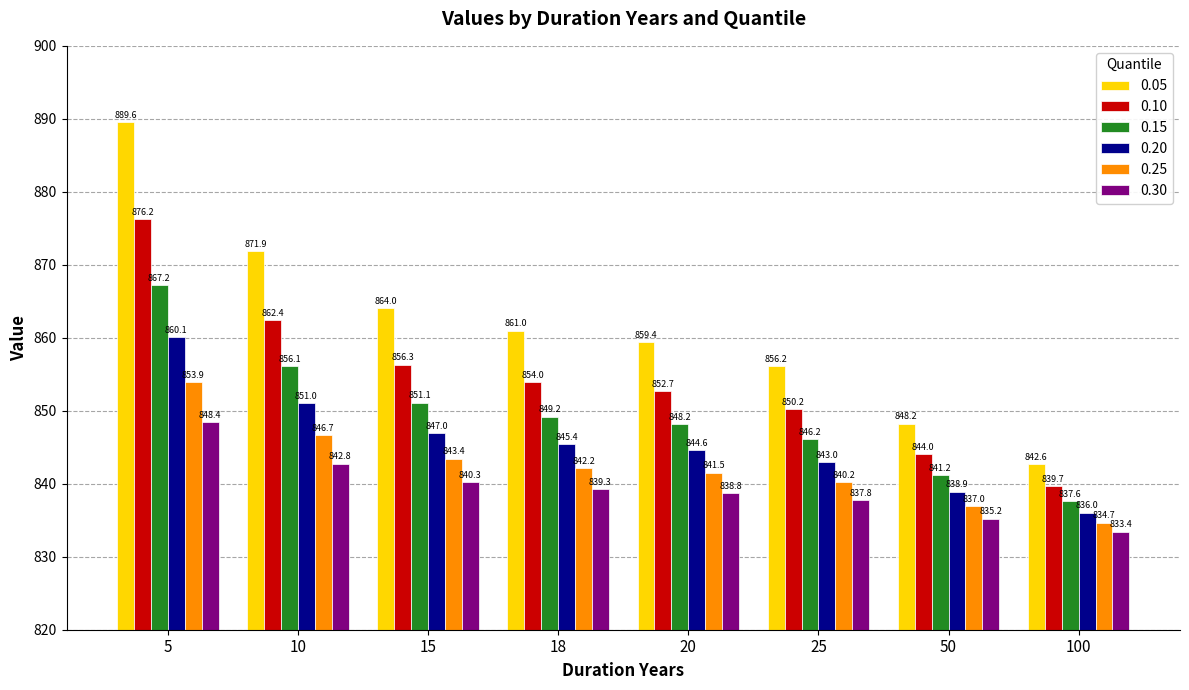

Reading left to right, transcribe all the data shown in this chart.

0.05: 889.6	871.9	864.0	861.0	859.4	856.2	848.2	842.6
0.10: 876.2	862.4	856.3	854.0	852.7	850.2	844.0	839.7
0.15: 867.2	856.1	851.1	849.2	848.2	846.2	841.2	837.6
0.20: 860.1	851.0	847.0	845.4	844.6	843.0	838.9	836.0
0.25: 853.9	846.7	843.4	842.2	841.5	840.2	837.0	834.7
0.30: 848.4	842.8	840.3	839.3	838.8	837.8	835.2	833.4